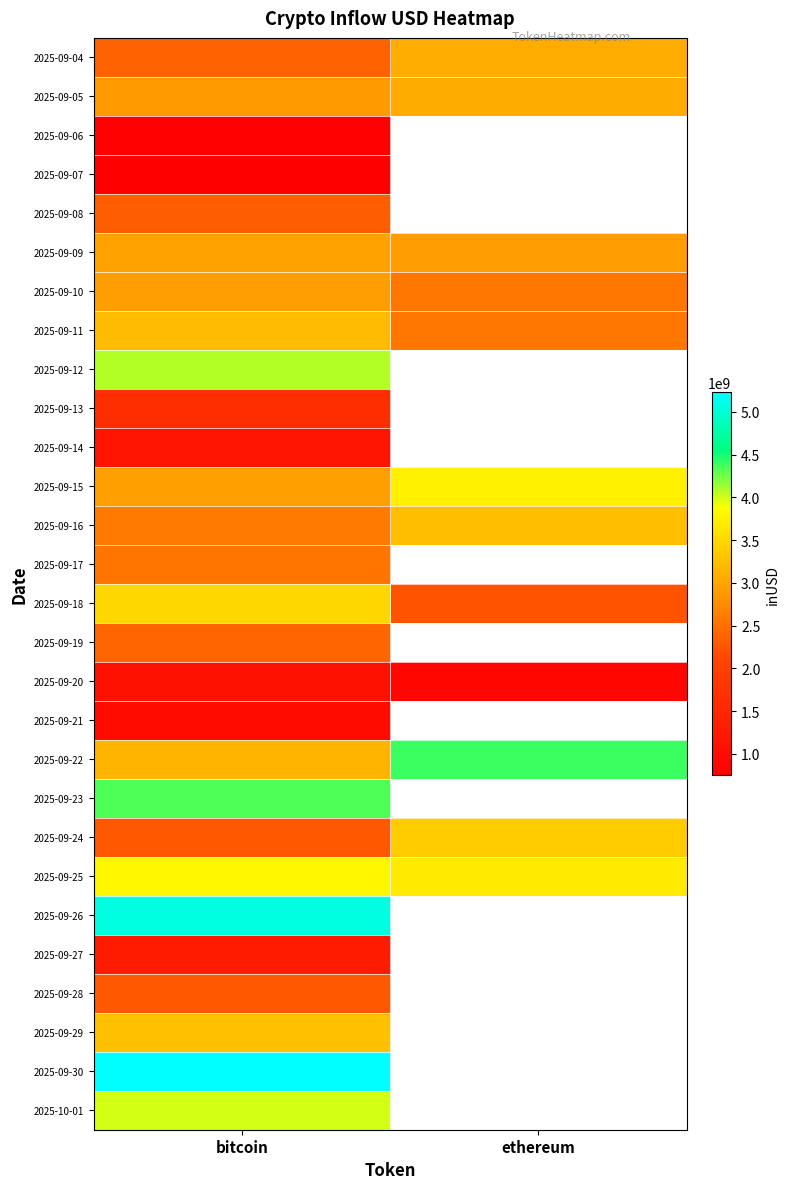

Rank the categories by 2025-09-30 value from highest to lowest.

bitcoin, ethereum